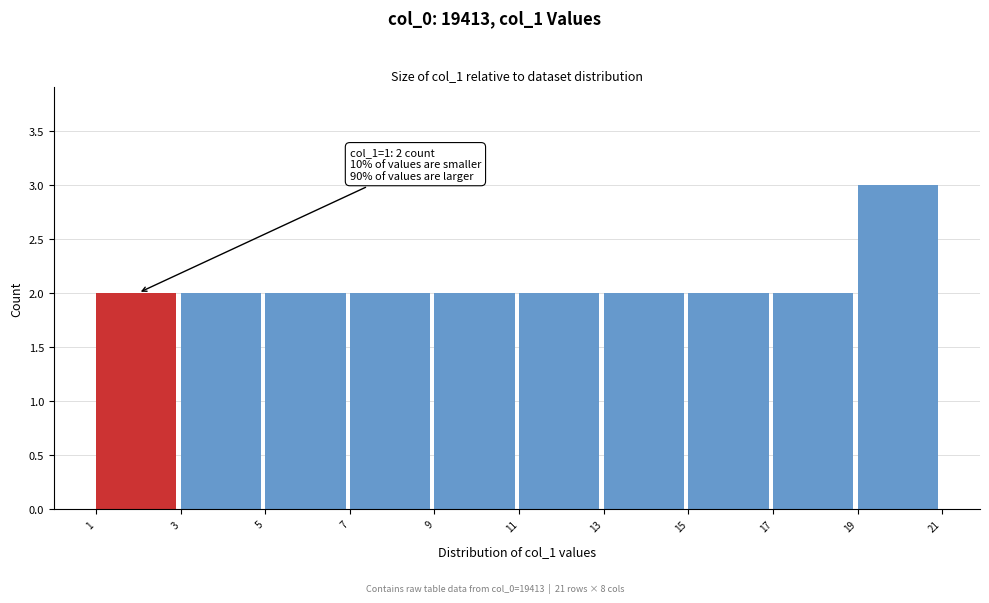

Over which range of the x-axis is the bar tallest?

19 to 21